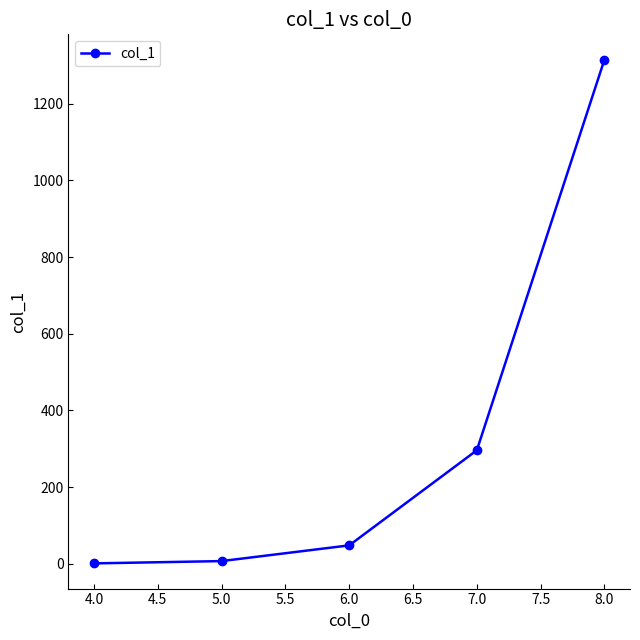

Does the chart display data point markers on the line(s)?

Yes